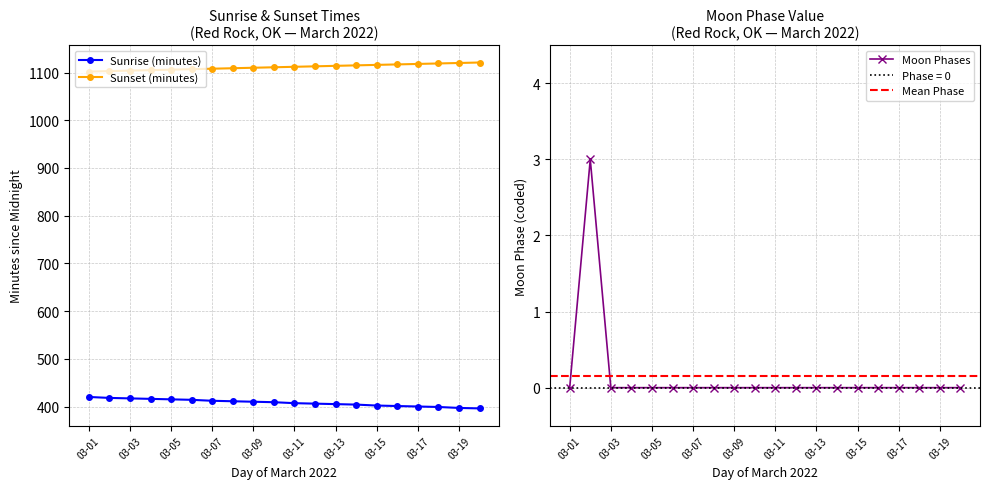

What is the highest value of the Moon Phases series?

3